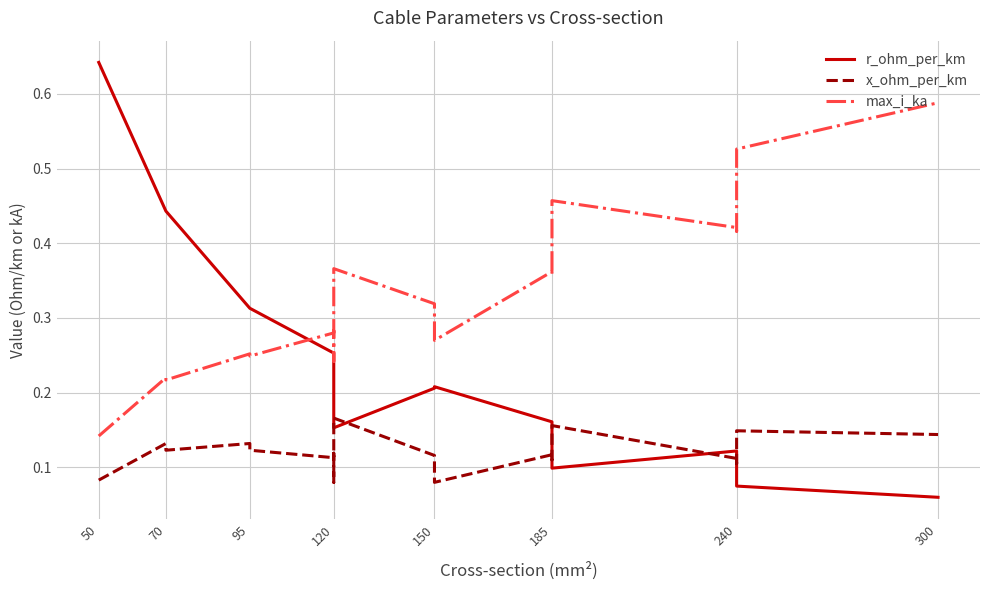

How many interior local valleys does the x_ohm_per_km series have?

6